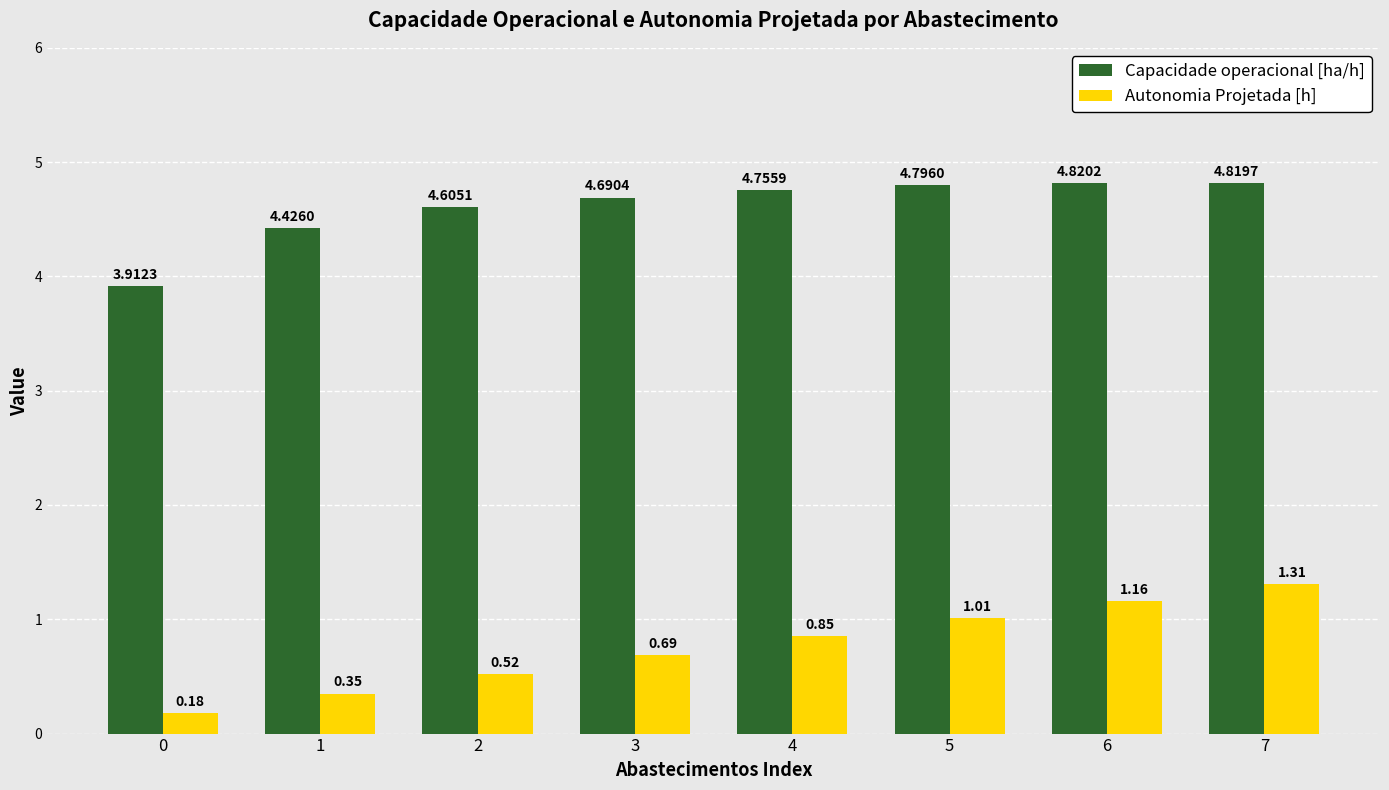

At which category is the sum across all series the highest?

7